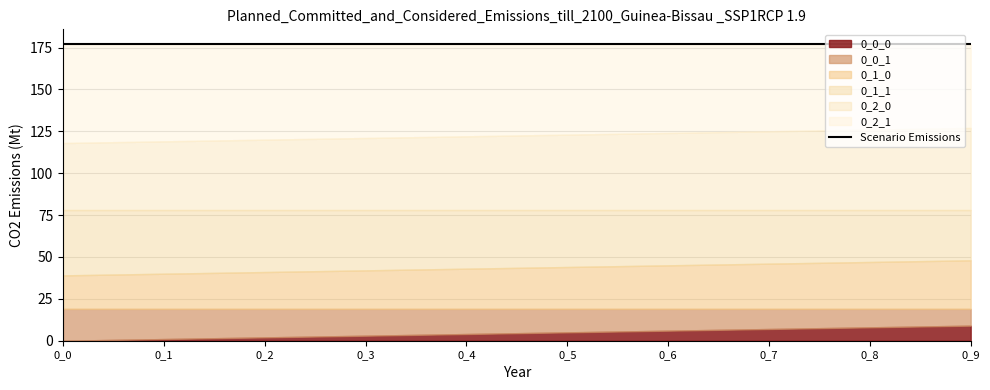

At which label does 0_1_0 reach its minimum?

0_0